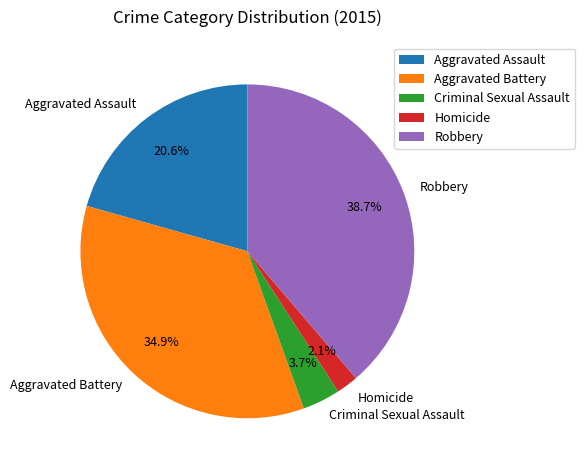

Combined, do Robbery and Homicide account for over 50%?

No